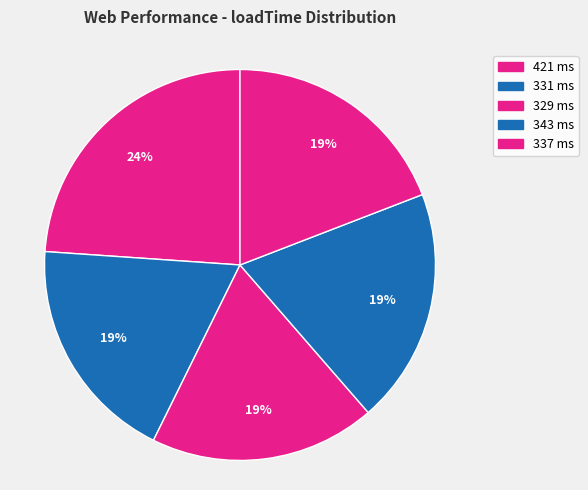

To the nearest percent, what is the combined percentage of 329 and 331?

37%